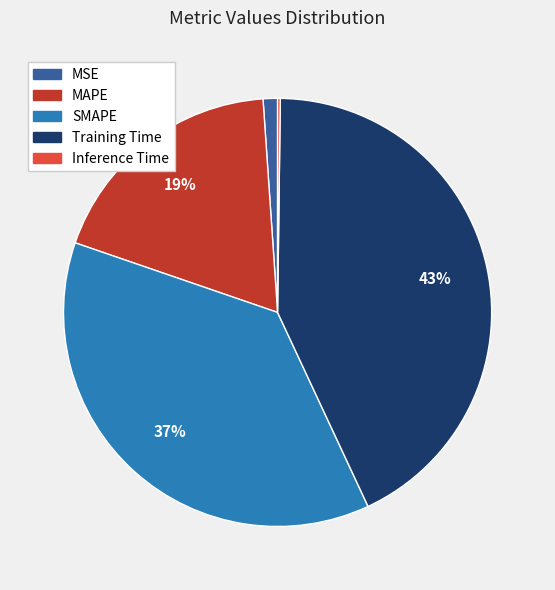

Is the sum of MSE and Training Time greater than half?

No